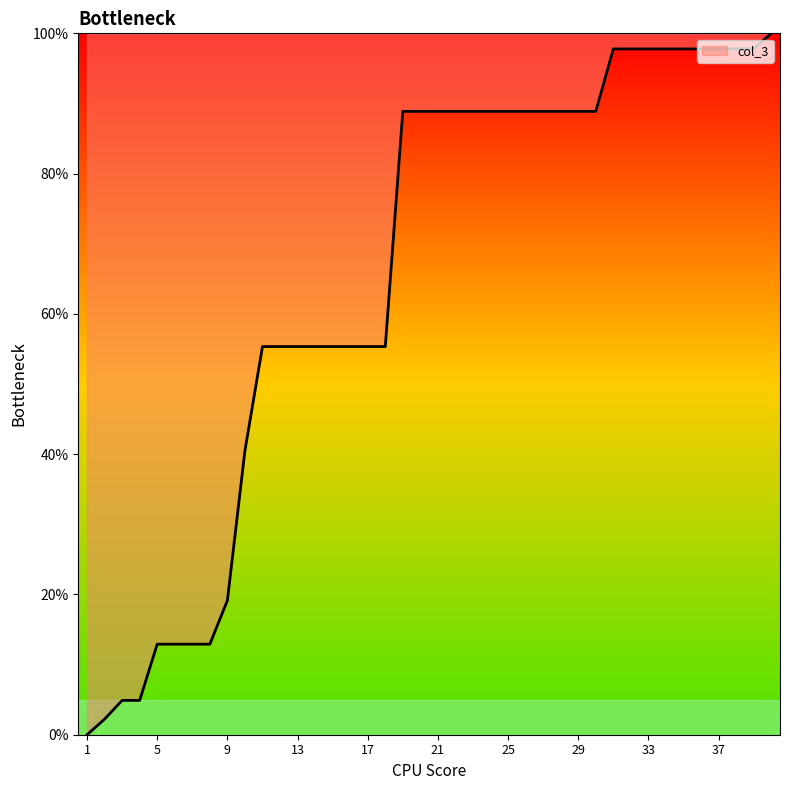

What is the difference between the maximum and minimum values?

100.0